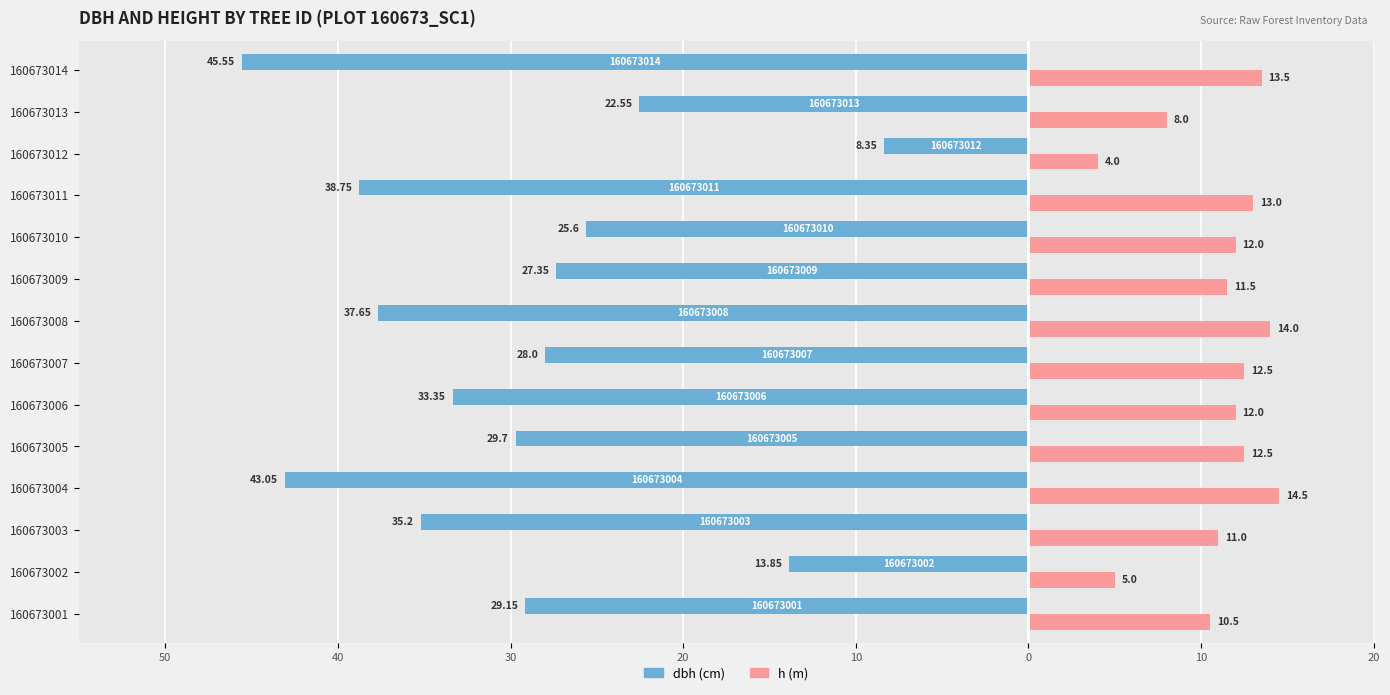

What is the value of the h bar at the 13th from the left?

8.0